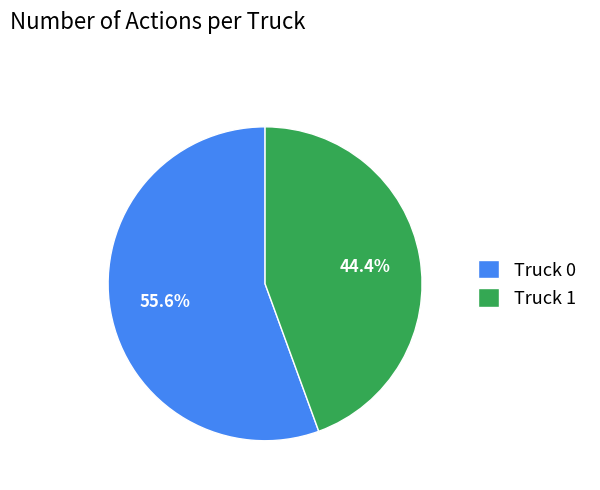

Count the number of slices in the pie.

2